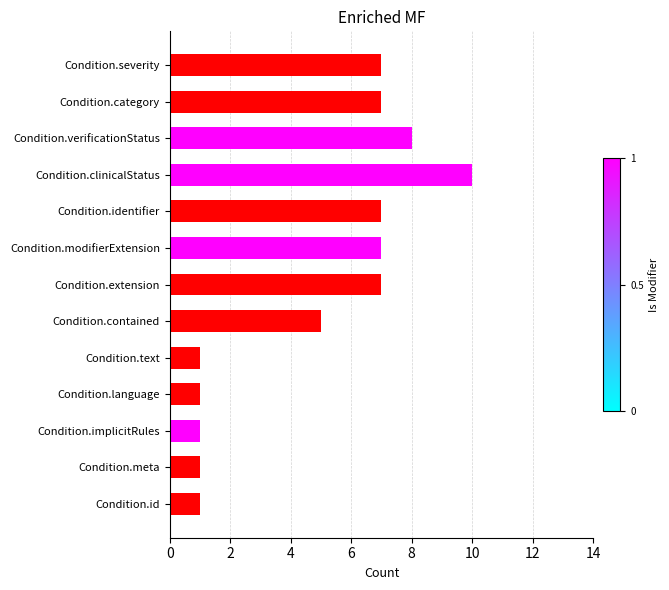

What is the sum of the values at Condition.verificationStatus and Condition.category?

15